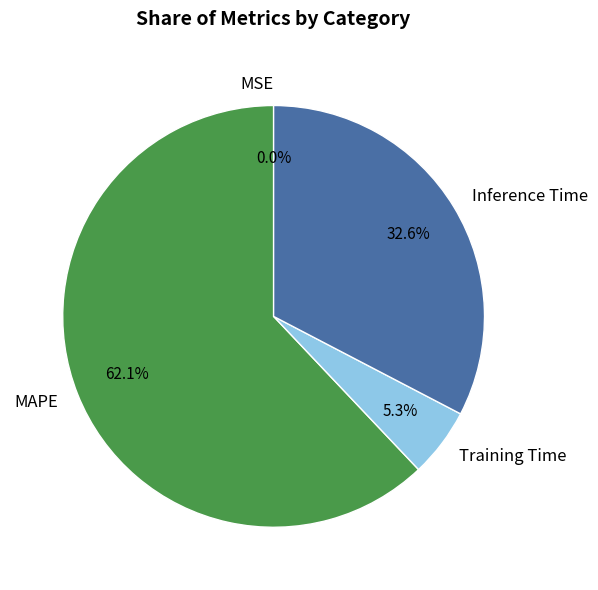

Which has a higher value, MAPE or Inference Time?

MAPE